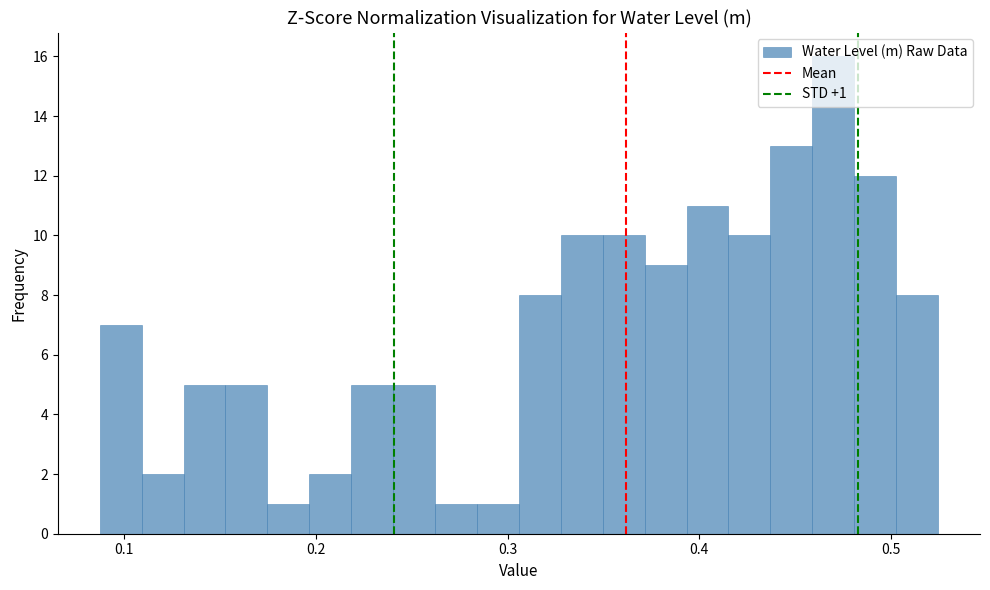

Read against the x-axis, roughly where is the centre of the tallest bar?

0.47